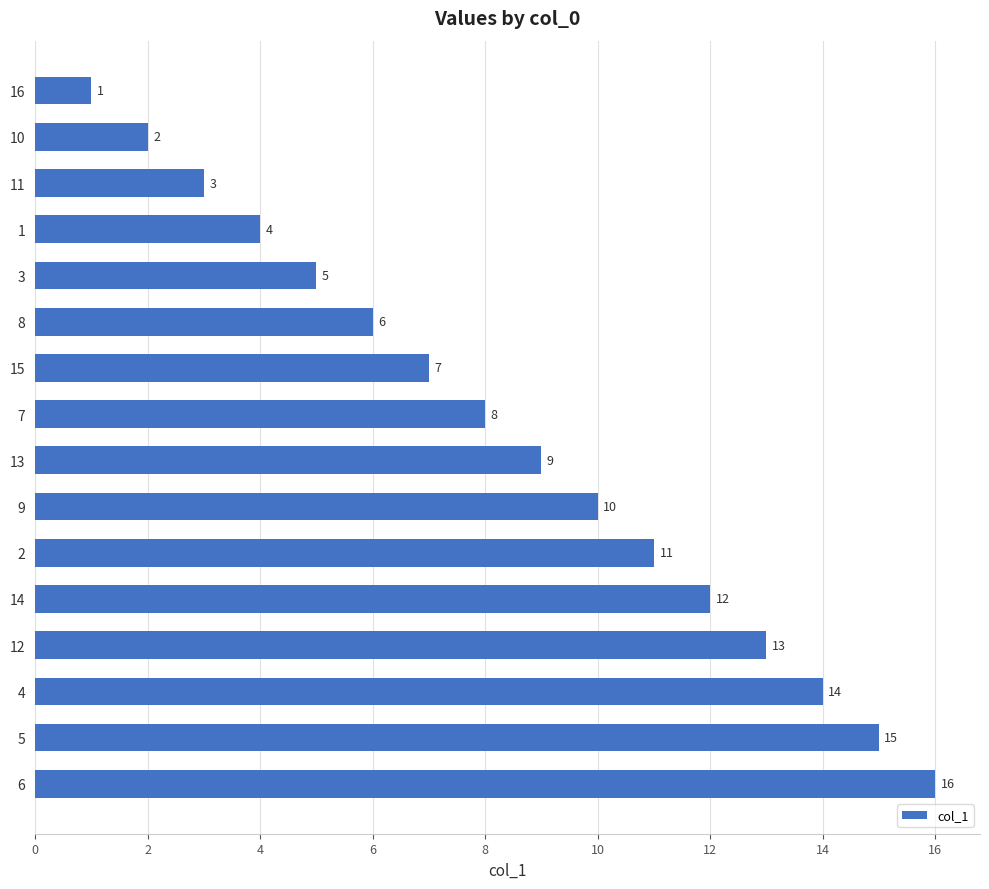

Approximately how many times larger is the value at 11 compared to 13?

0.3